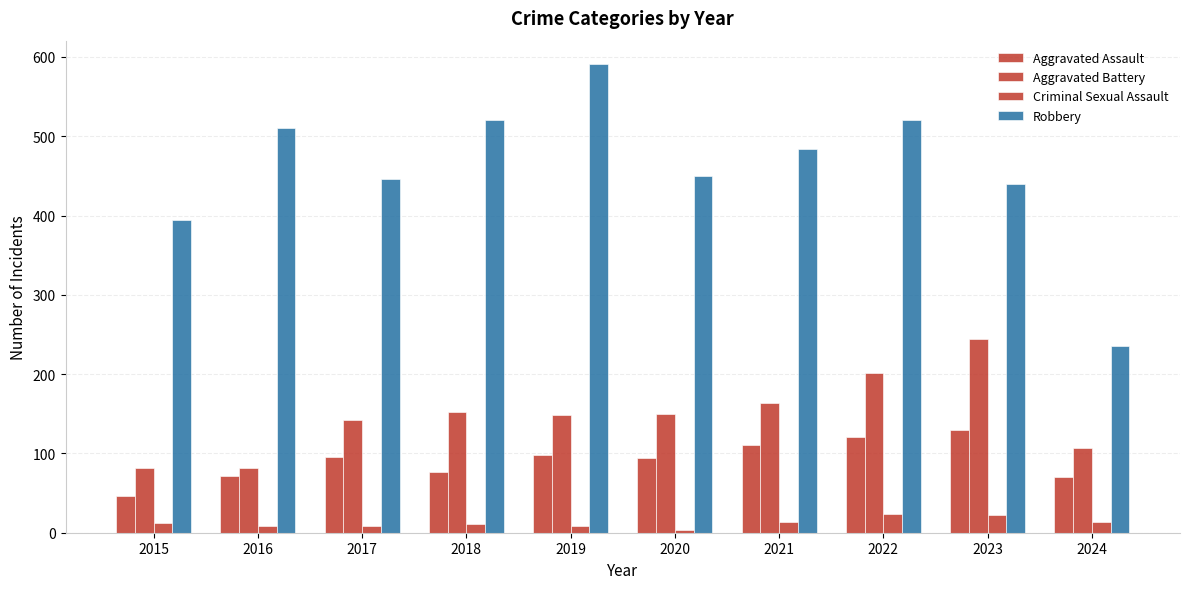

How many series are shown in this chart?

4